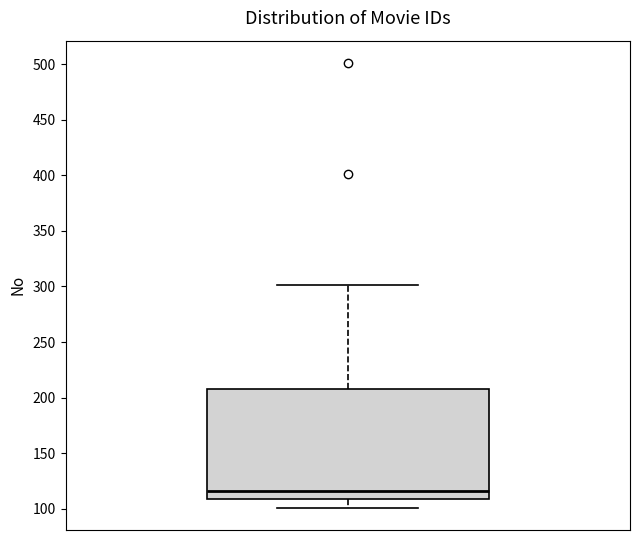

Where is the upper edge of the box on the y-axis? The values are not printed on the chart, so give them approximately, as read against the axis.

210